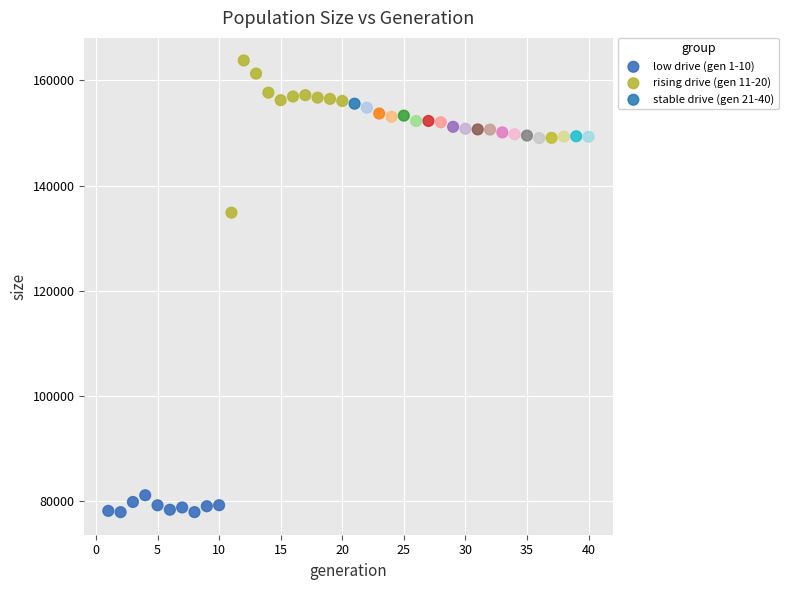

What are all the series names shown in the legend?

low drive (gen 1-10), rising drive (gen 11-20), stable drive (gen 21-40)